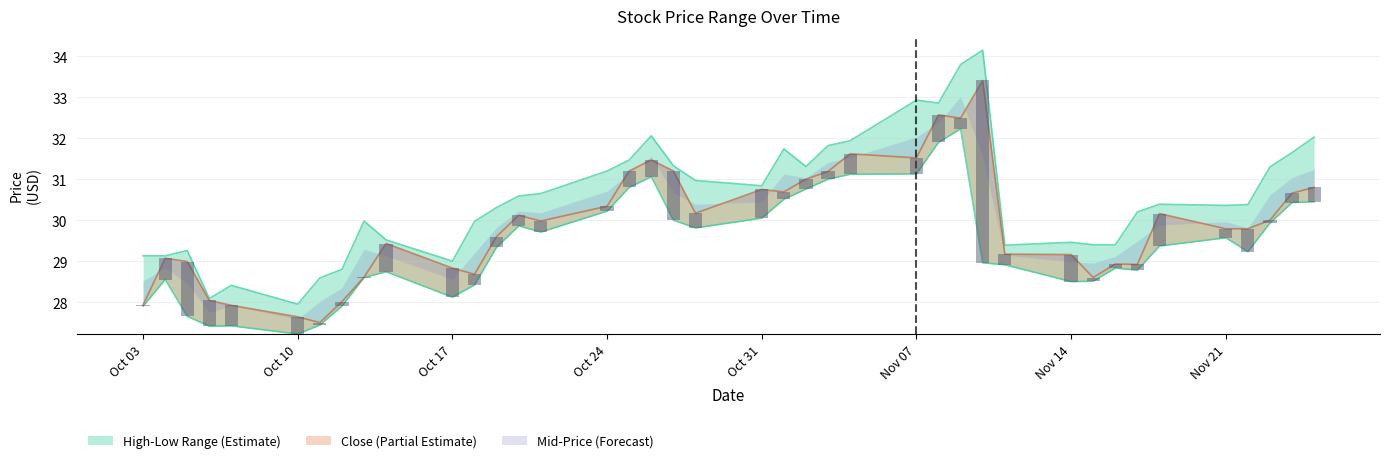

What is the difference between the maximum and minimum values in the close series?

5.9